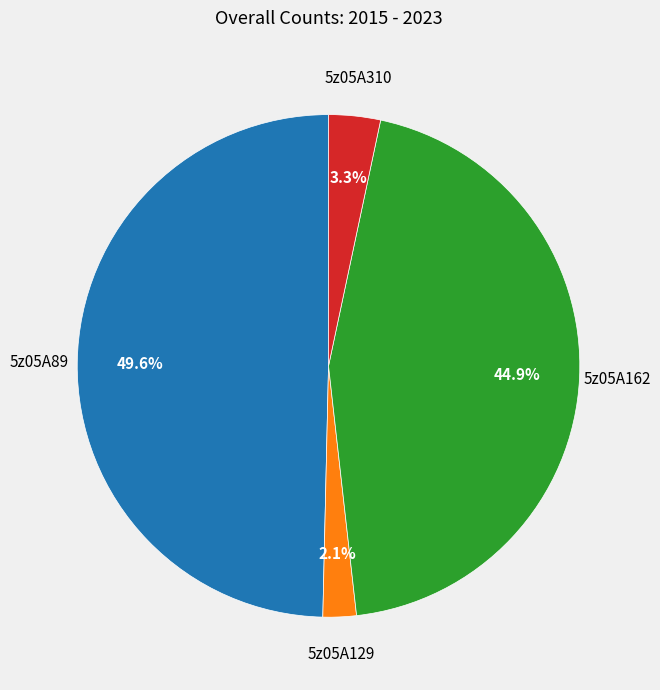

How many segments does this pie chart have?

4